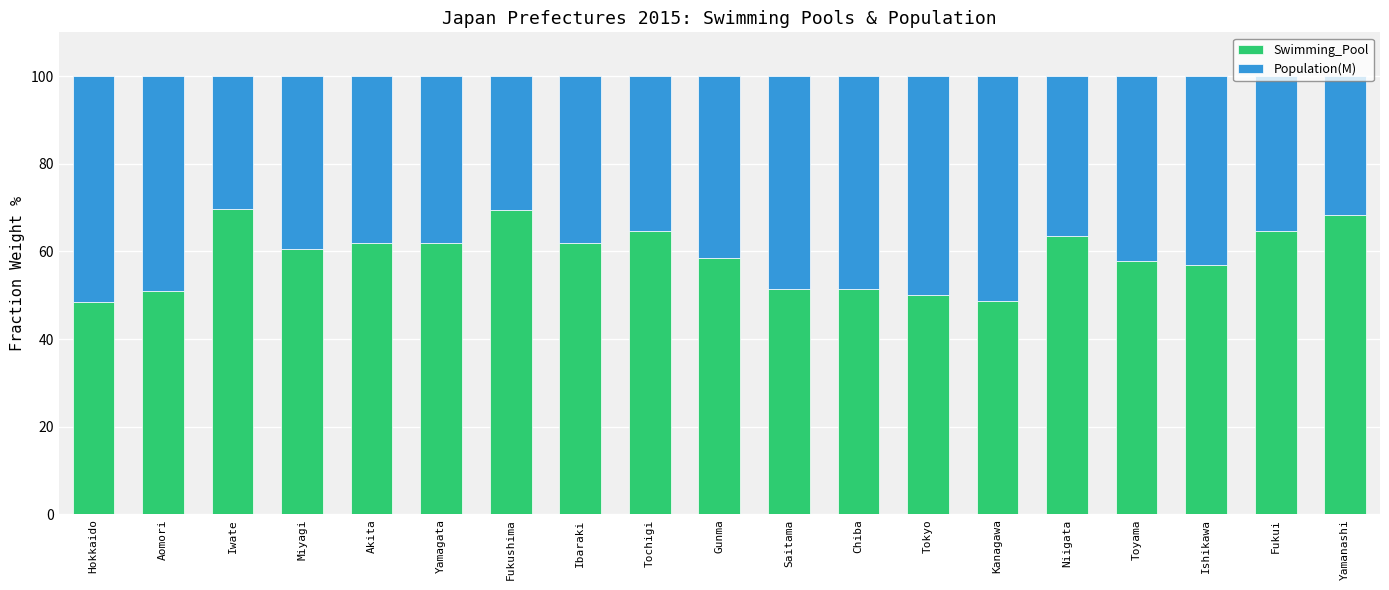

What is the sum of all Swimming_Pool values?

1121.1